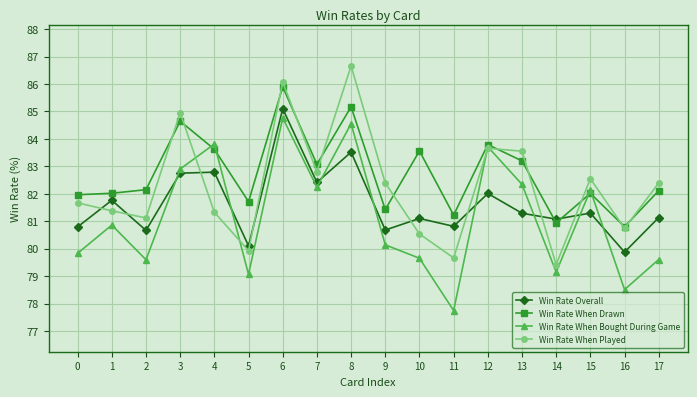

Rank the series by their average value, from highest to lowest.

Win Rate When Drawn, Win Rate When Played, Win Rate Overall, Win Rate When Bought During Game